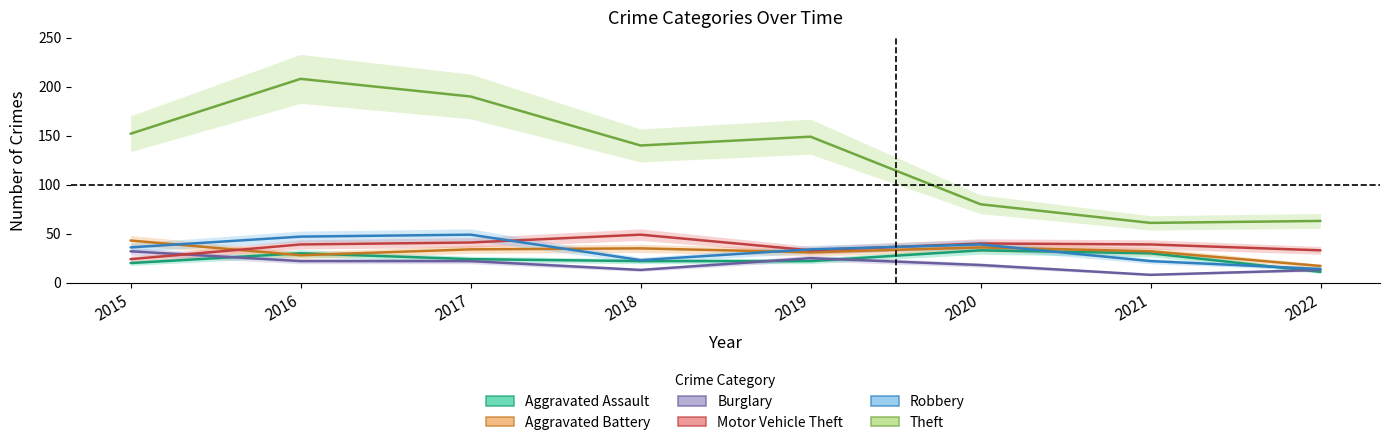

How many data points does each series have?

8